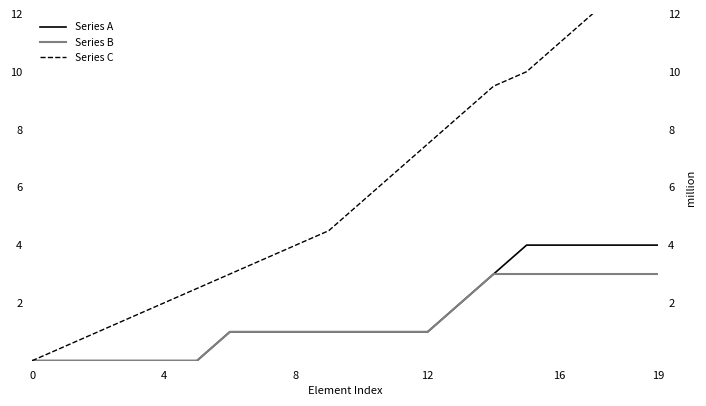

Which category has the highest value in the Series A series?

15